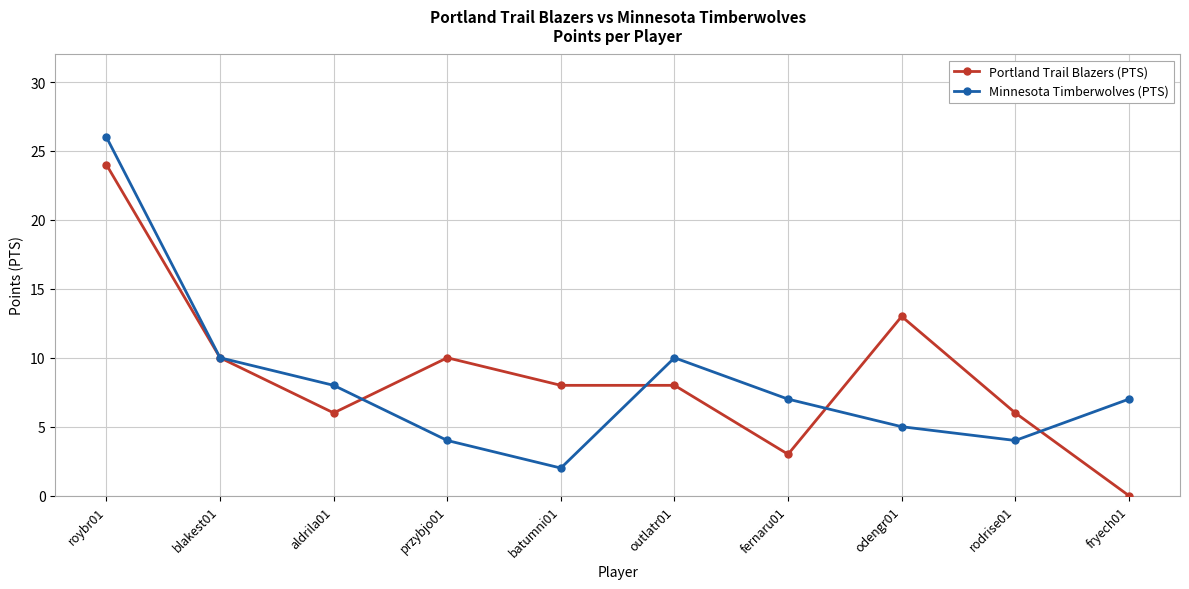

Reading left to right, list all the values displayed in this chart.

Portland Trail Blazers (PTS): roybr01=24	blakest01=10	aldrila01=6	przybjo01=10	batumni01=8	outlatr01=8	fernaru01=3	odengr01=13	rodrise01=6	fryech01=0
Minnesota Timberwolves (PTS): roybr01=26	blakest01=10	aldrila01=8	przybjo01=4	batumni01=2	outlatr01=10	fernaru01=7	odengr01=5	rodrise01=4	fryech01=7